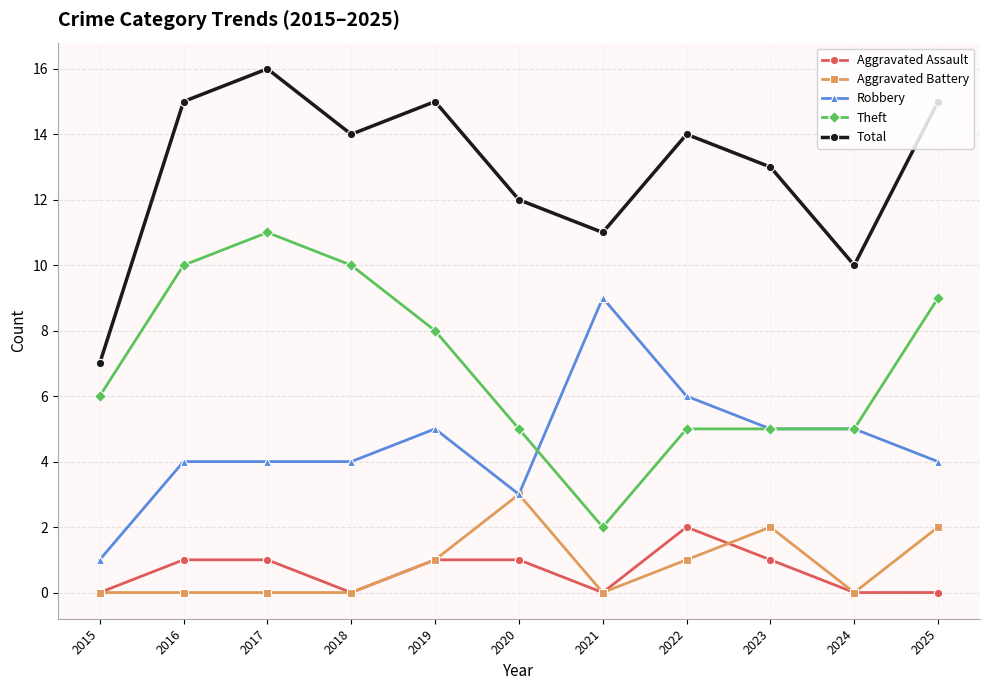

List the series in order of their peak value, lowest first.

Aggravated Assault, Aggravated Battery, Robbery, Theft, Total